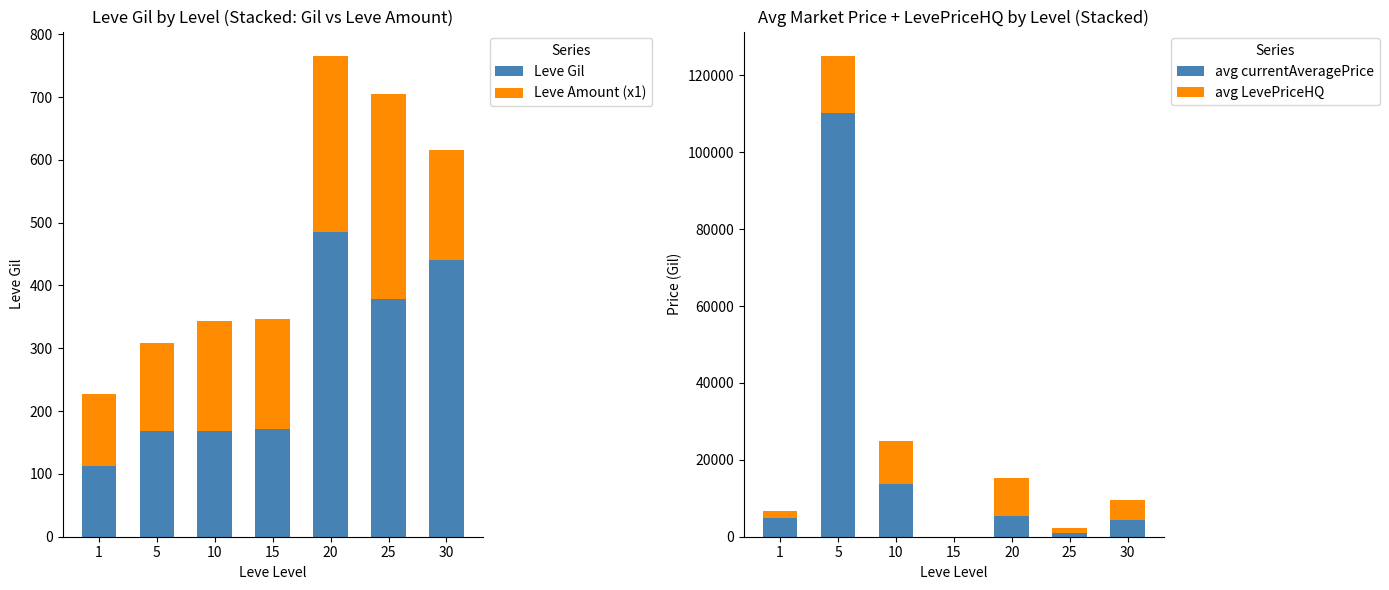

At which label does avg currentAveragePrice first exceed 5000?

5